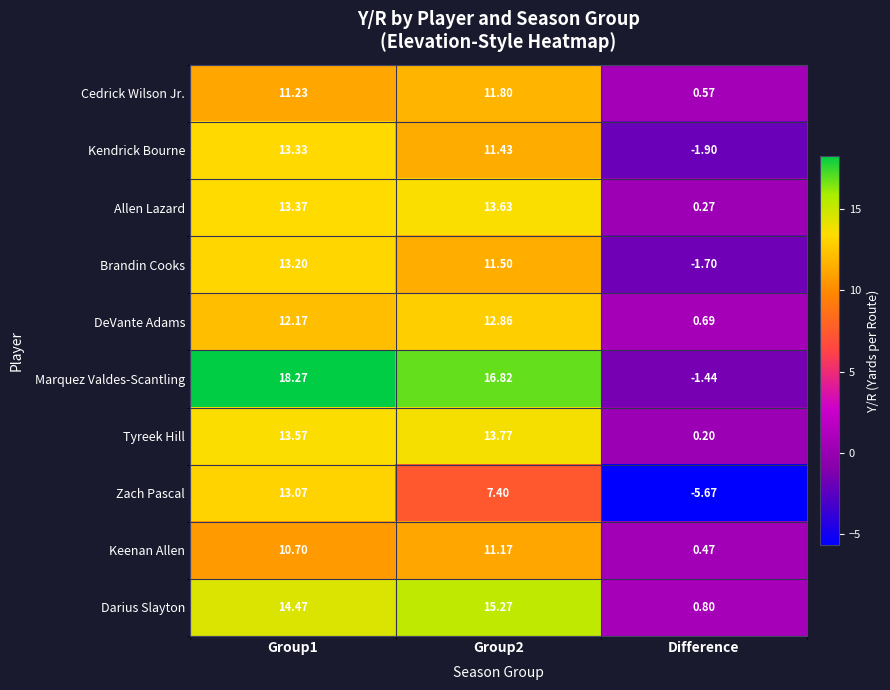

At which label is DeVante Adams closest to 6?

Difference